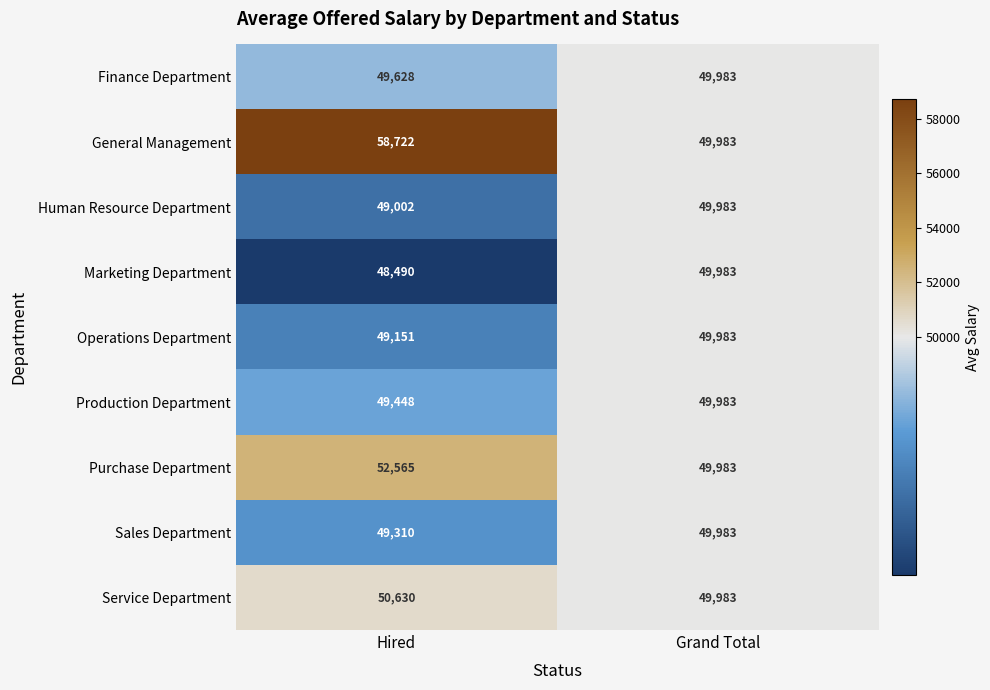

The Production Department series shows 49448 at Hired. True or false?

True